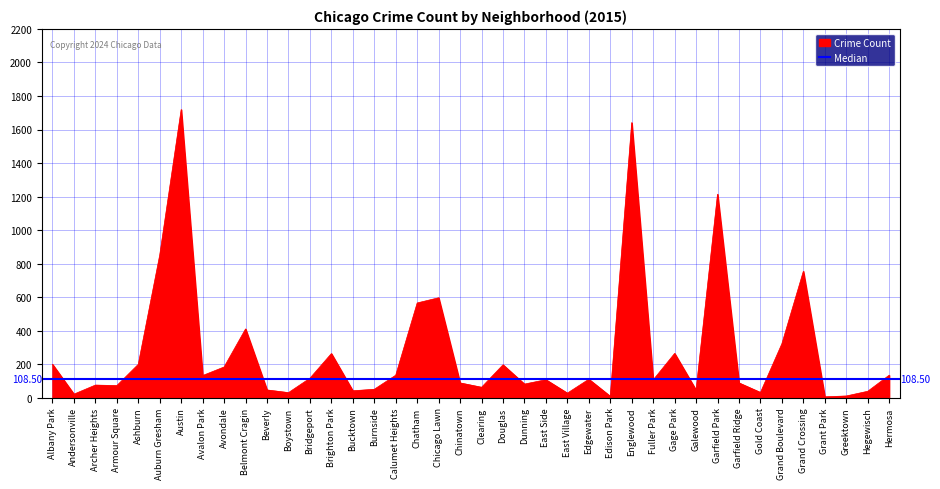

What is the sum of all values?

11033